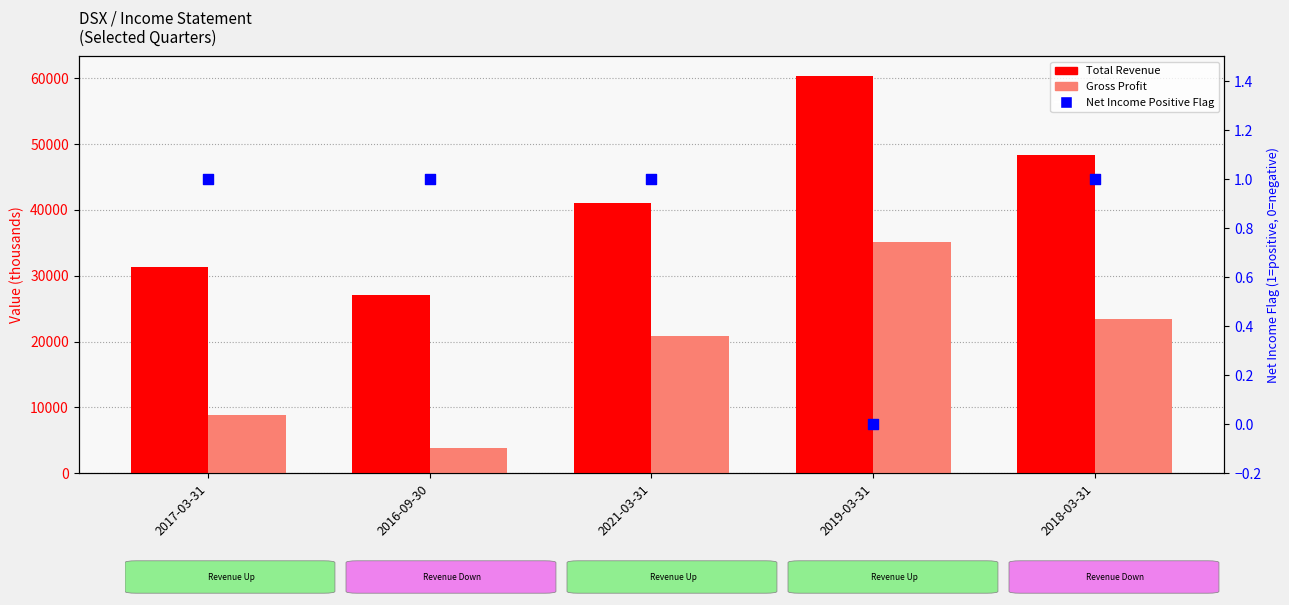

What is the total value across all series at 2021-03-31?

61901